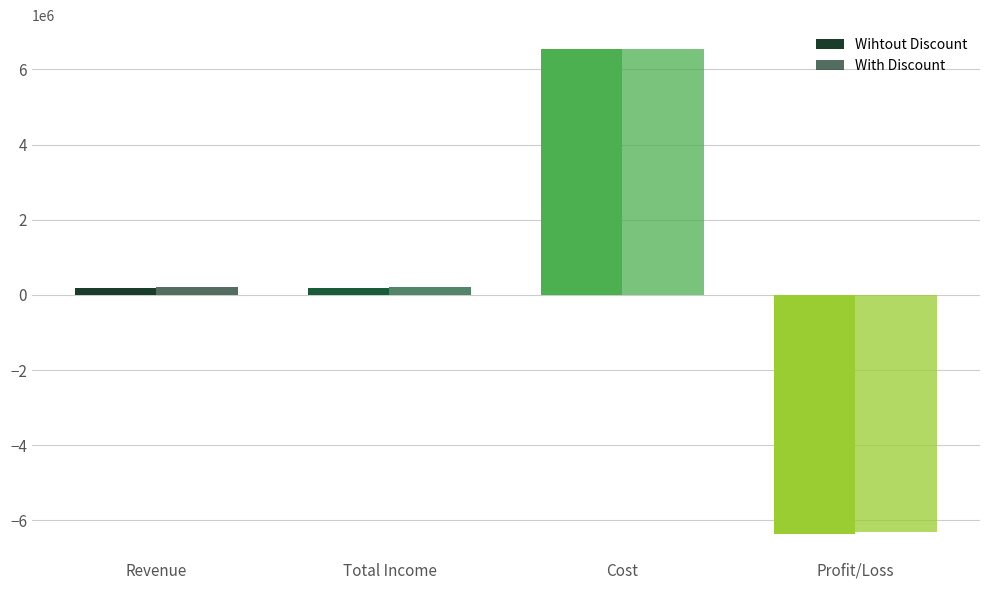

Rank the series by their average value, from lowest to highest.

Wihtout Discount, With Discount